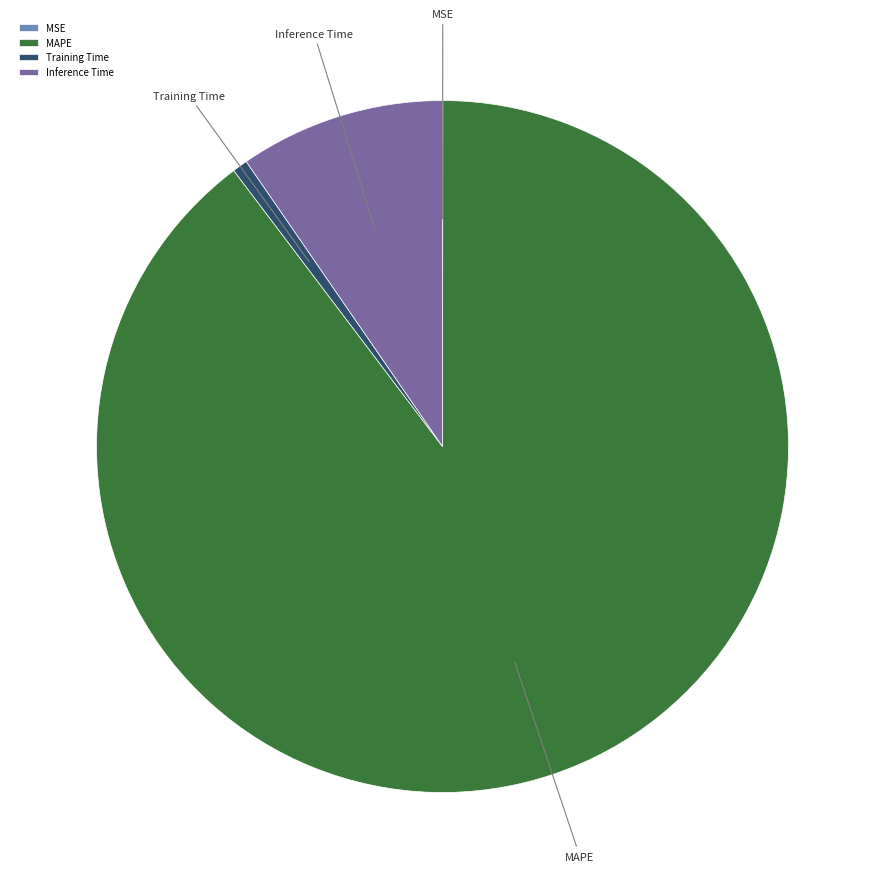

Which category has the biggest portion of the pie?

MAPE